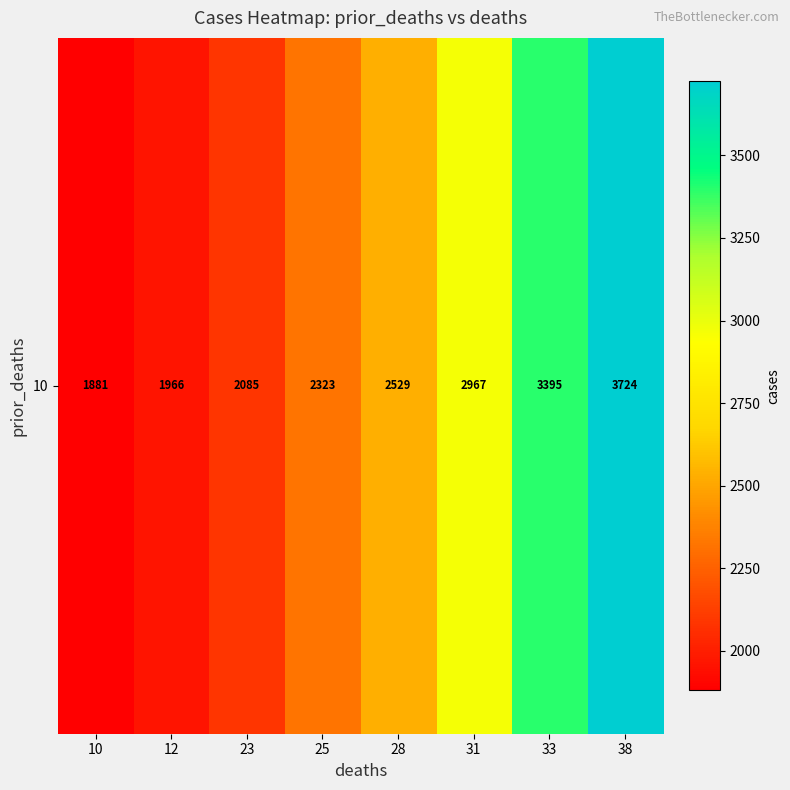

What is the ratio of the value at 25 to the value at 23?

1.1